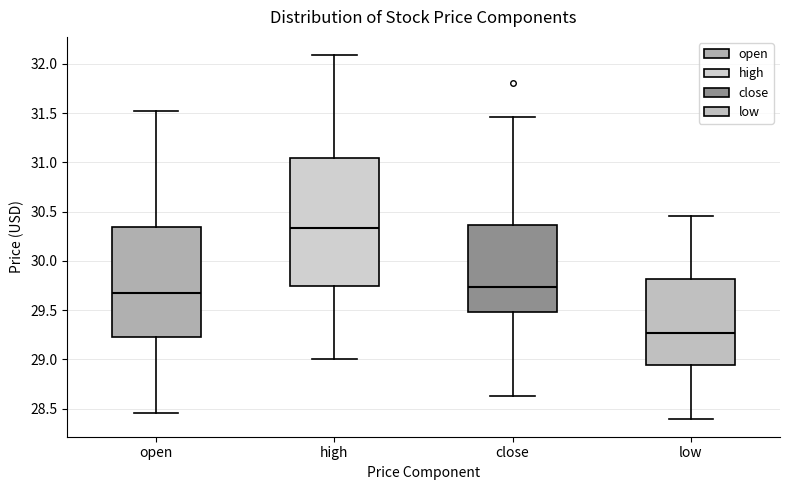

Which box has the lowest median line?

low